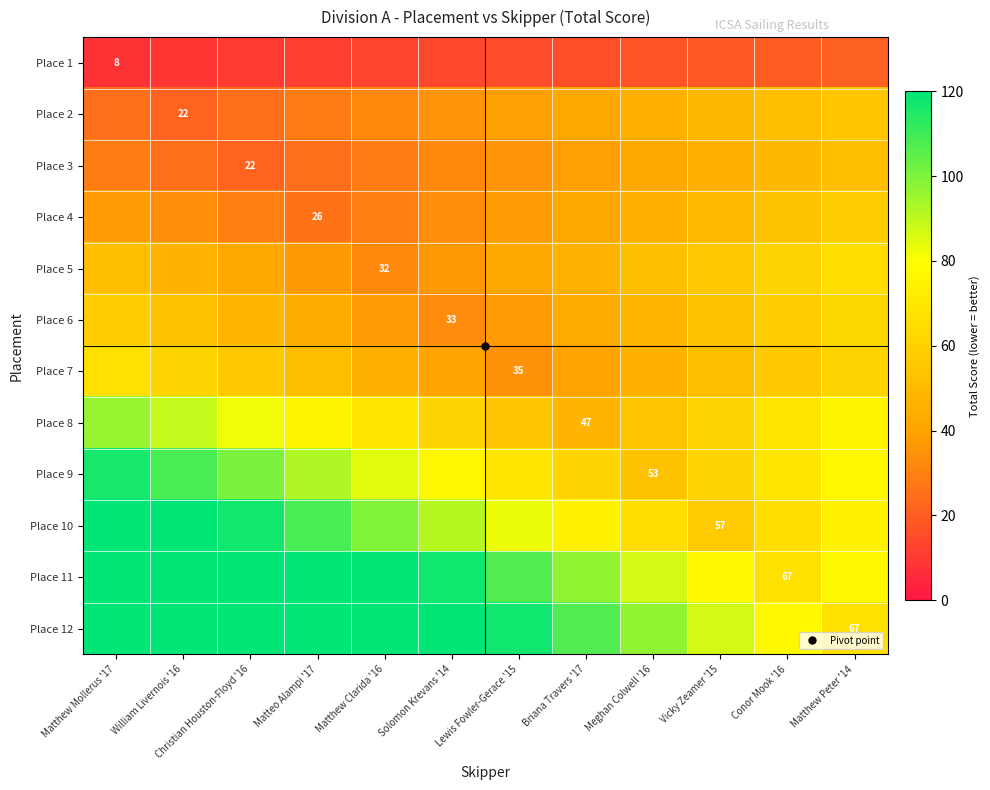

Count the number of categories in the chart.

12